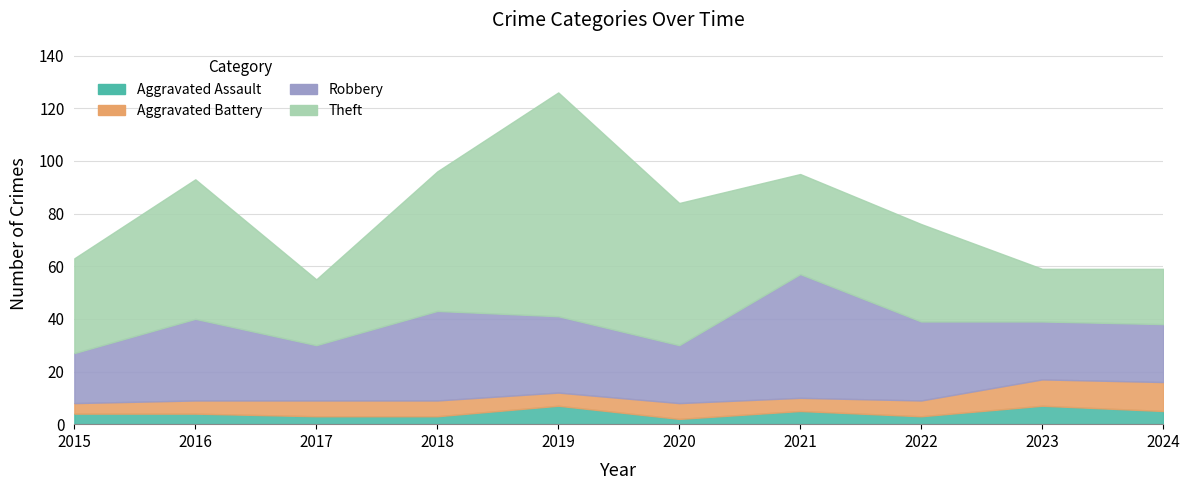

True or false: Theft has more than 2 points higher than both neighbors.

False